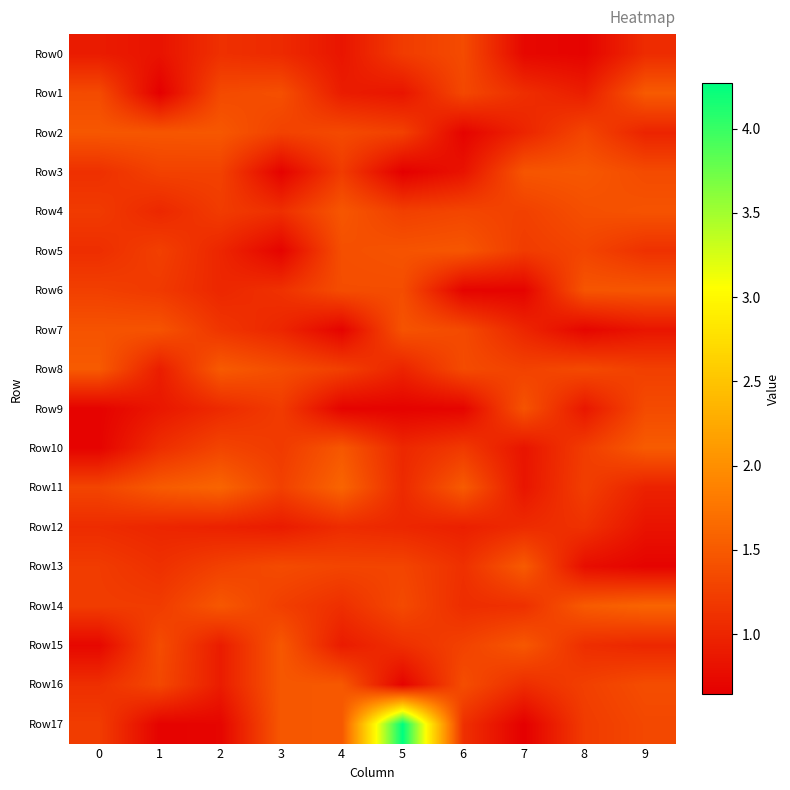

What is the minimum value shown in the chart?

0.6